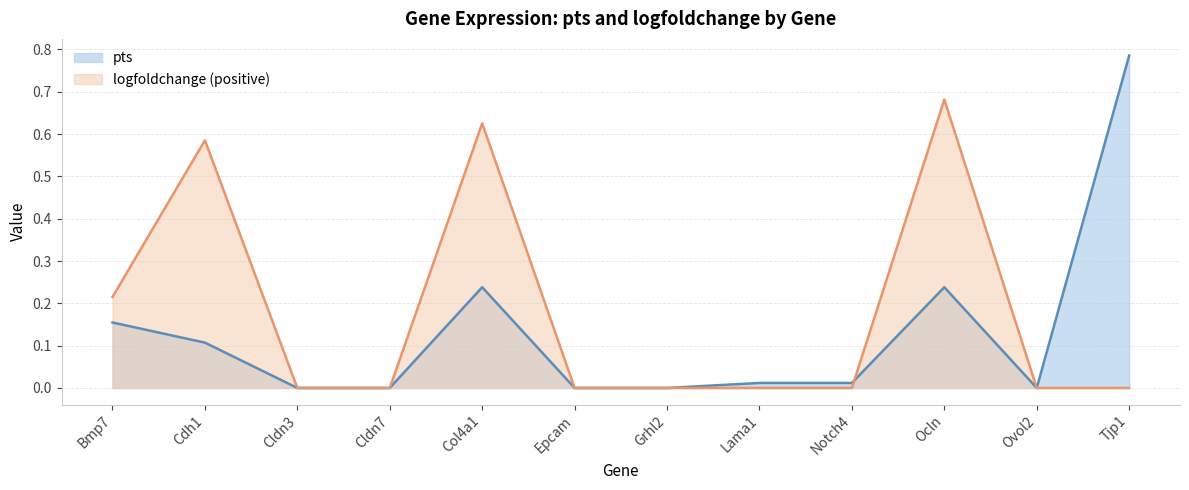

Does the chart display data point markers on the line(s)?

No